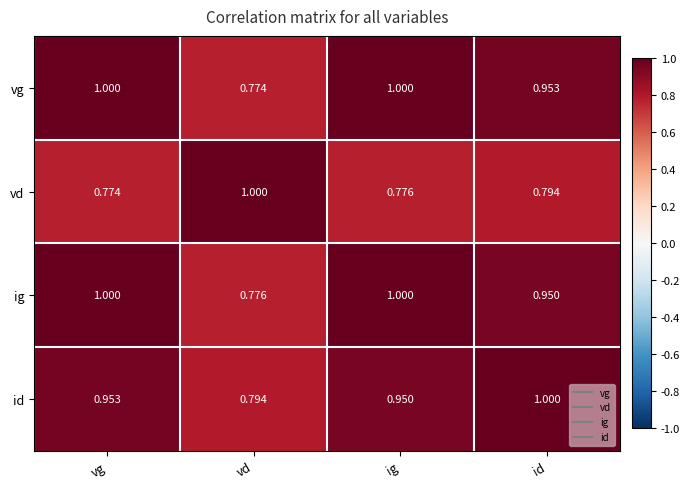

At id, list the series in order from largest to smallest.

id, vg, ig, vd